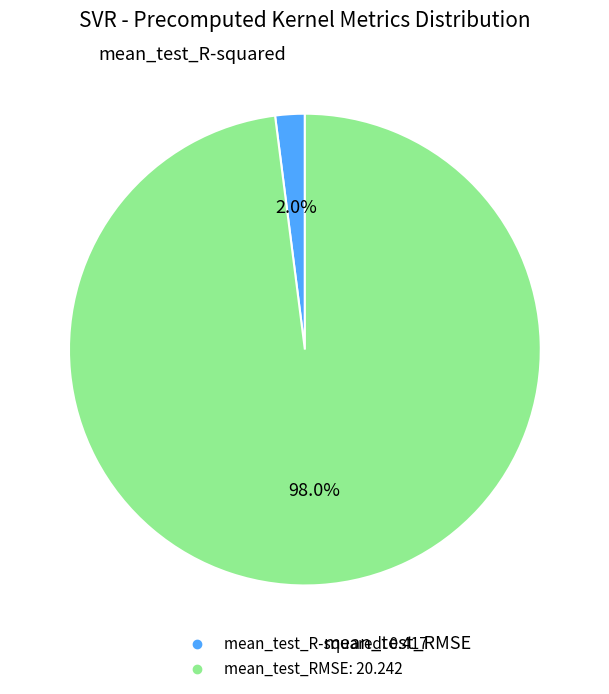

How many segments does this pie chart have?

2